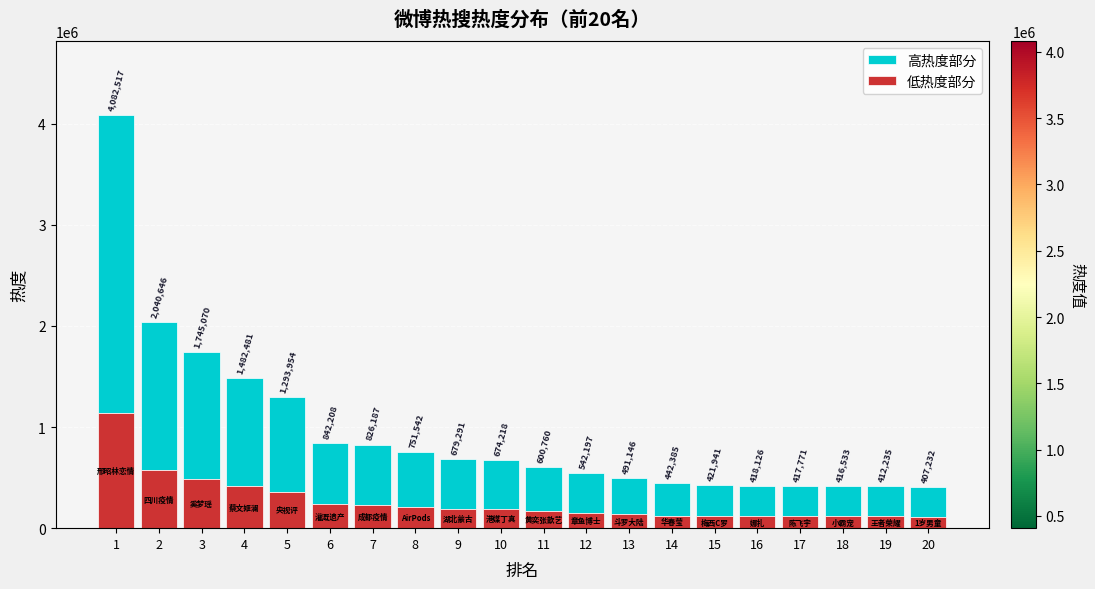

Rank the series by their maximum value, from highest to lowest.

高热度部分, 低热度部分